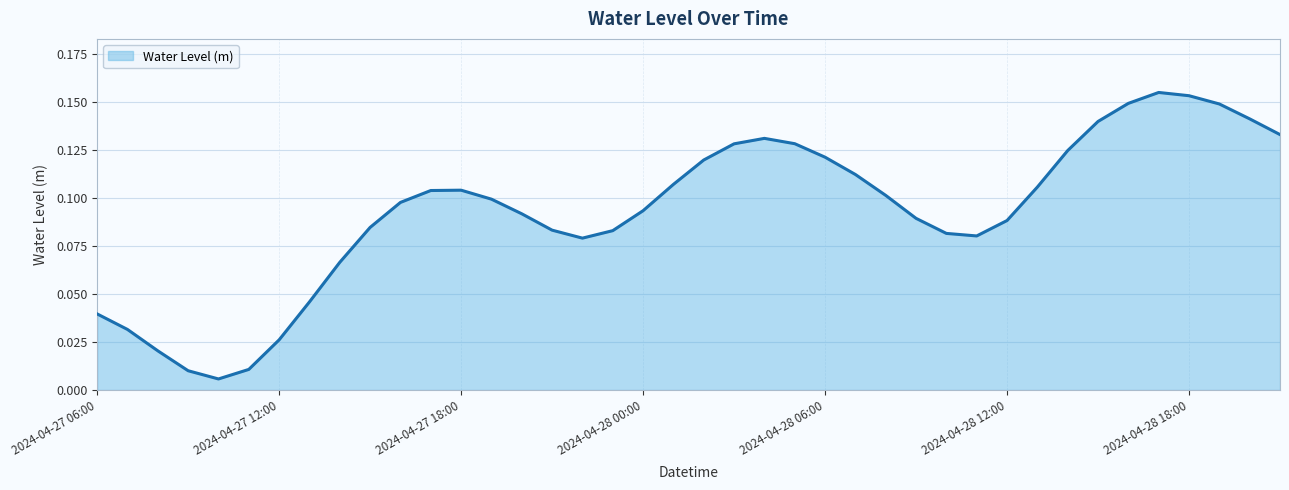

At which category does the data reach its first local peak?

2024-04-27 18:00